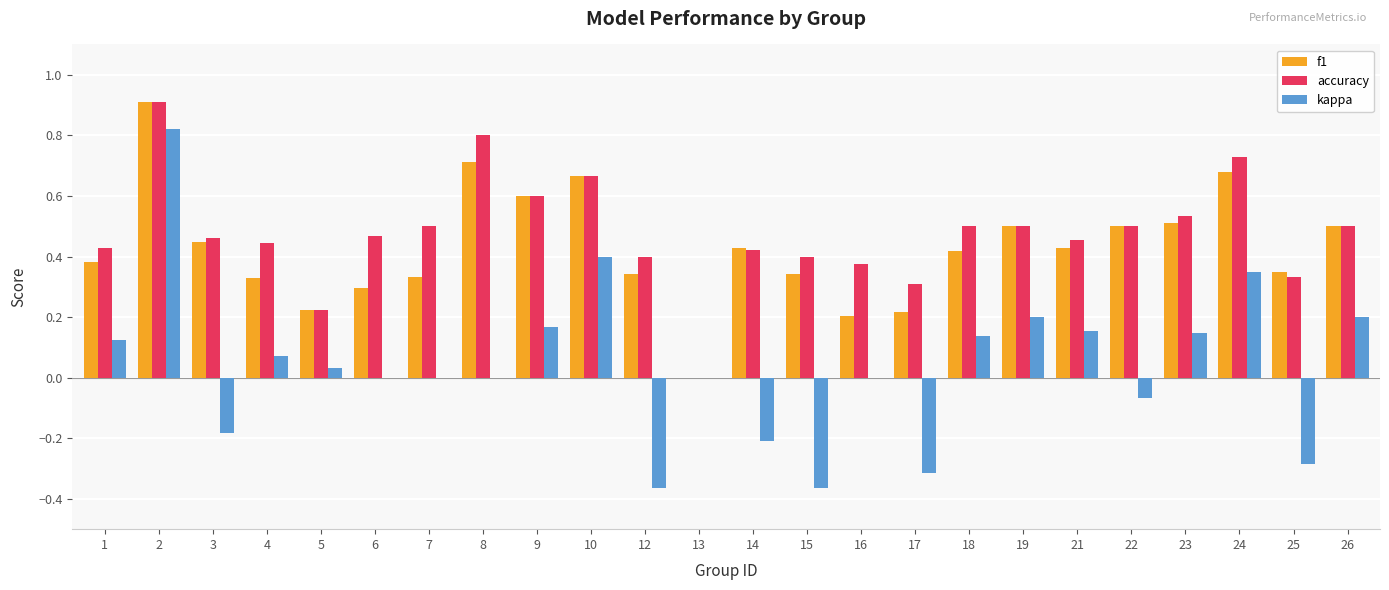

True or false: accuracy has a value of 0.5 at 26.

True